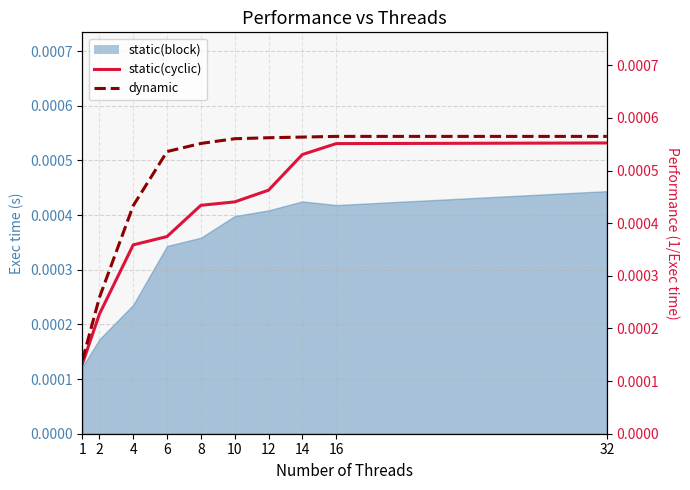

Which has a higher value, 32 or 2?

32